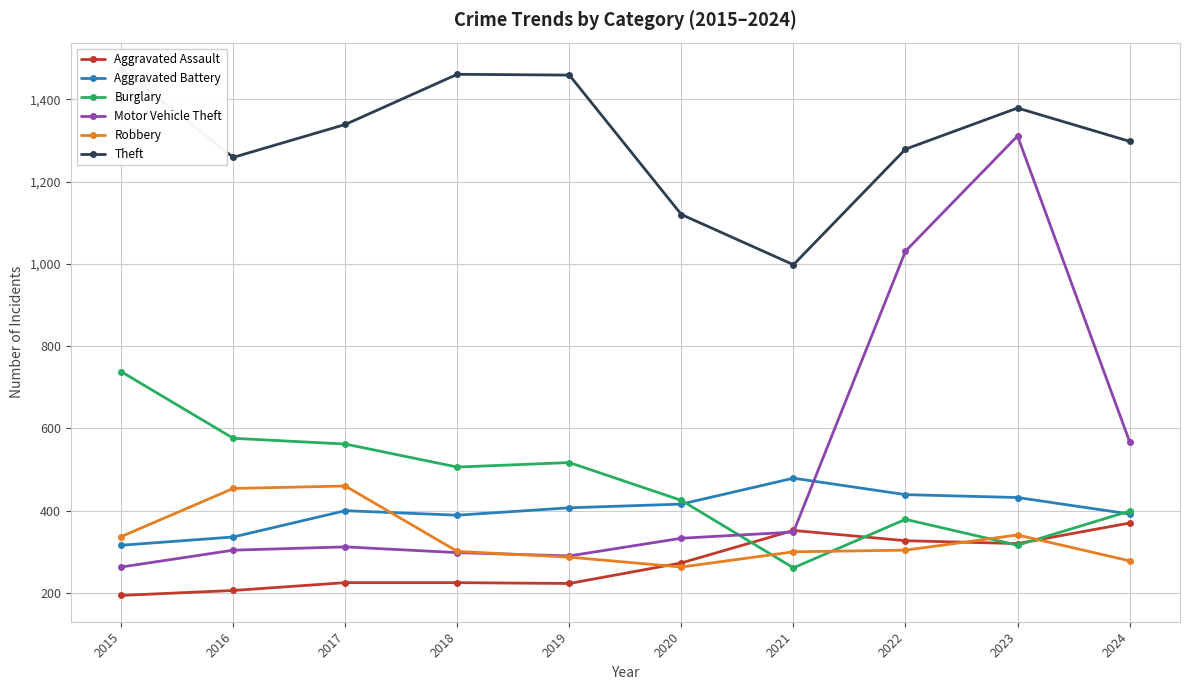

At how many categories does at least one series exceed 755?

10